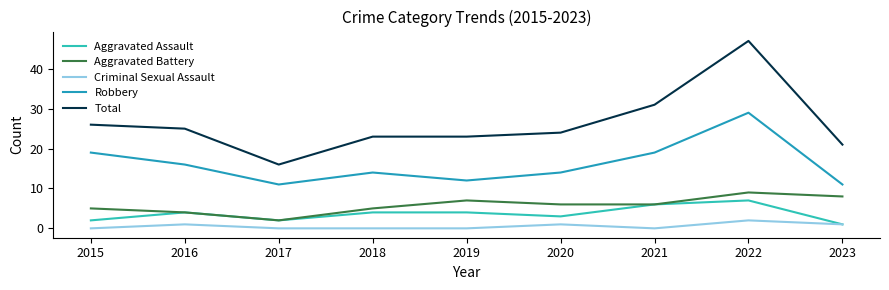

At 2019, list the series in order from smallest to largest.

Criminal Sexual Assault, Aggravated Assault, Aggravated Battery, Robbery, Total